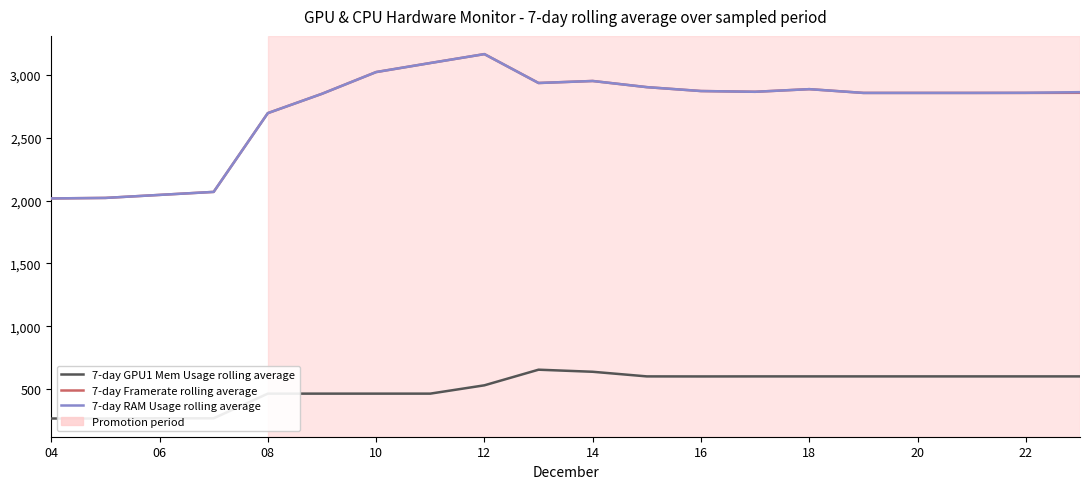

Which category has the lowest value across all series?

04